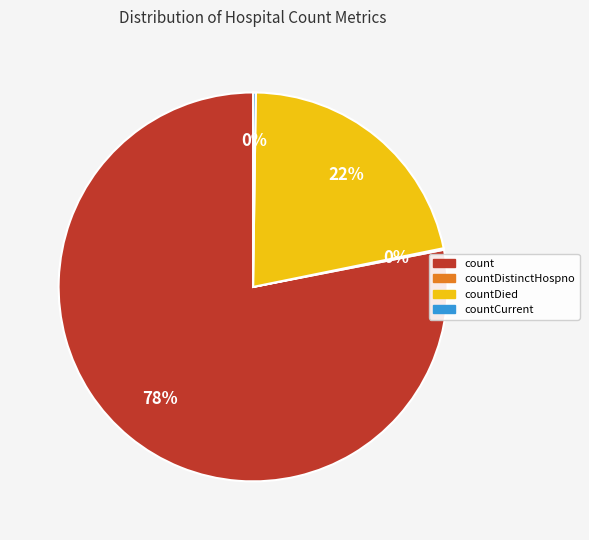

Does count represent more than half of the total?

Yes